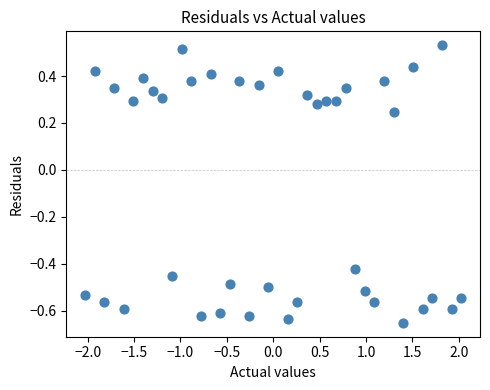

What is the range of Y values (max minus min)?

1.2